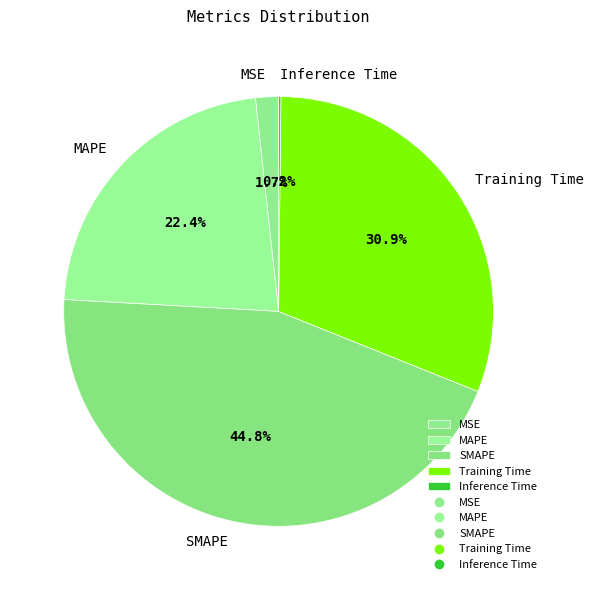

To the nearest percent, what is the difference between the largest and smallest slice percentages?

45%